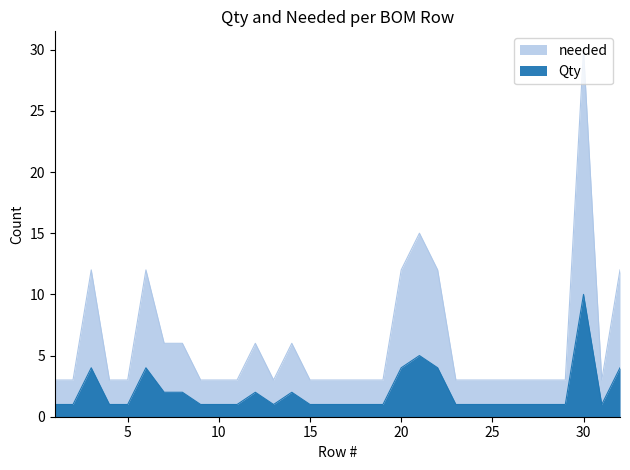

True or false: needed and Qty cross at least once.

False